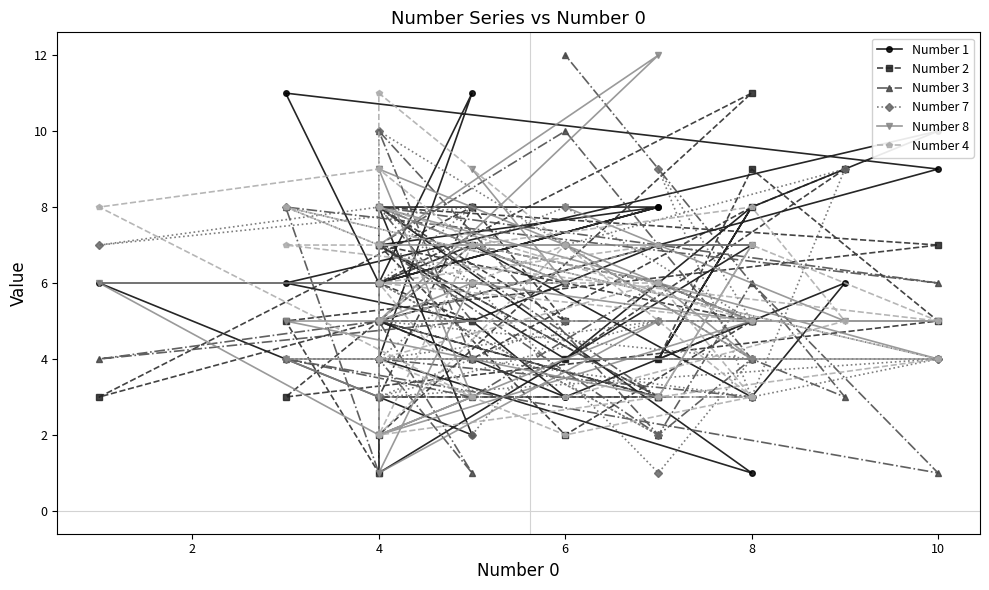

How many Number 2 values are between 4 and 7?

19